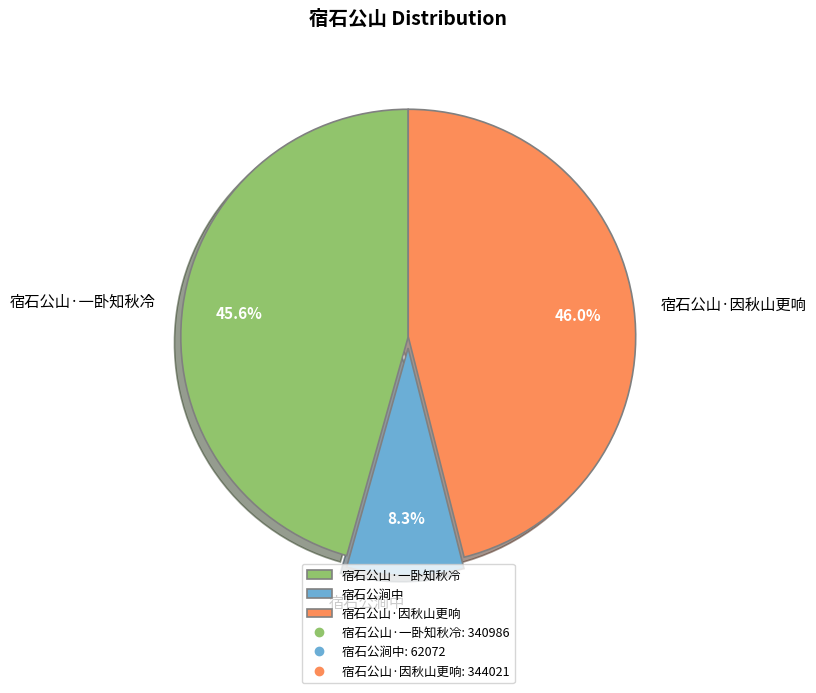

True or false: 宿石公山·因秋山更响 accounts for 53% of the total.

False